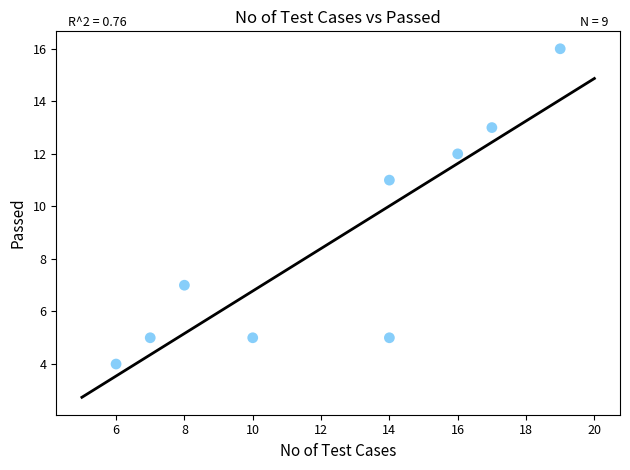

What Y value in the scatter plot is closest to 10?

11